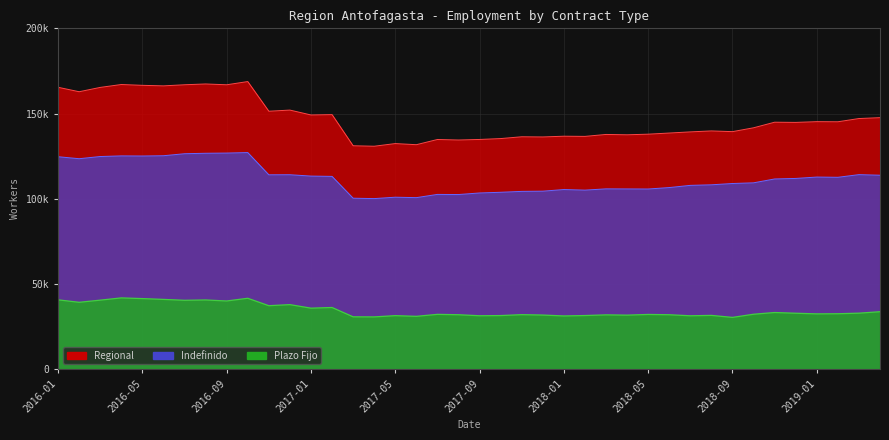

Which series has the widest spread of values?

Regional